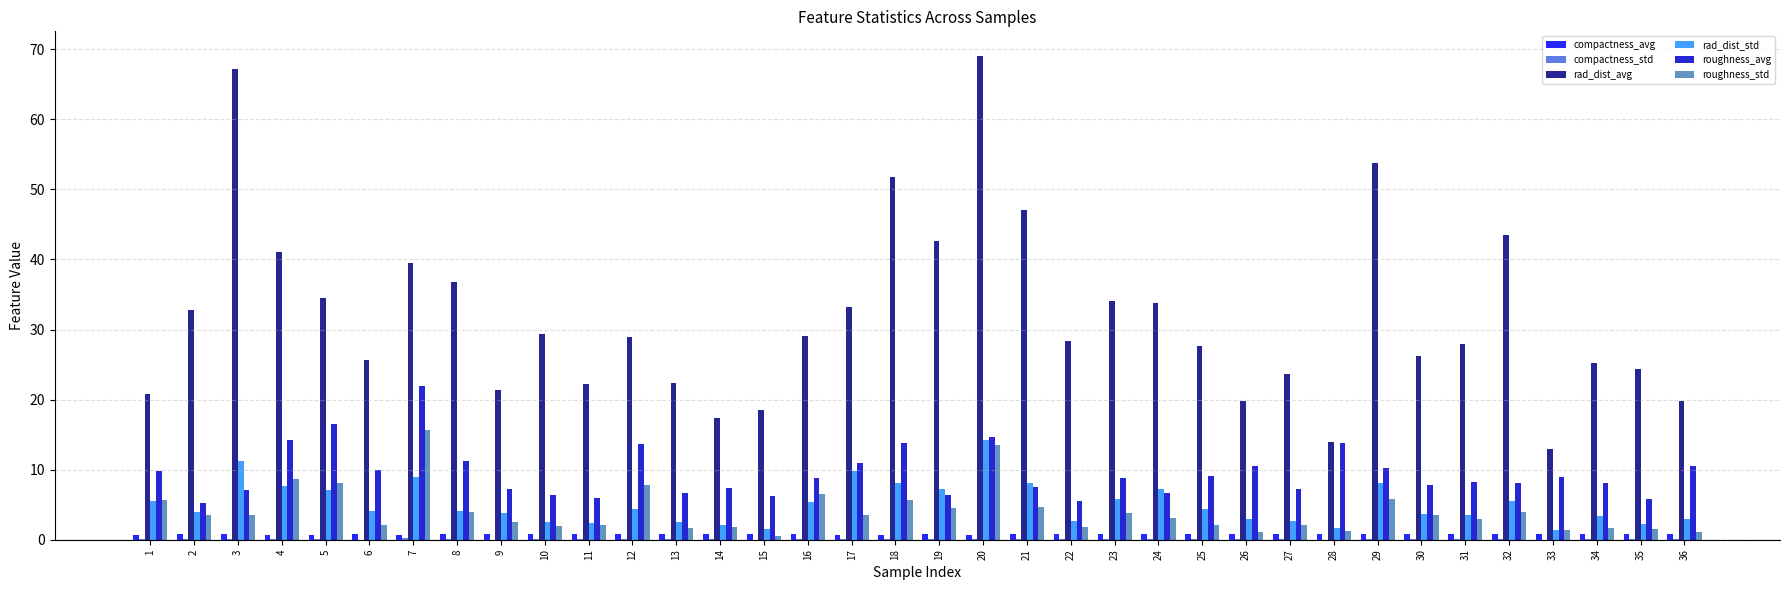

How many groups of bars are there?

36